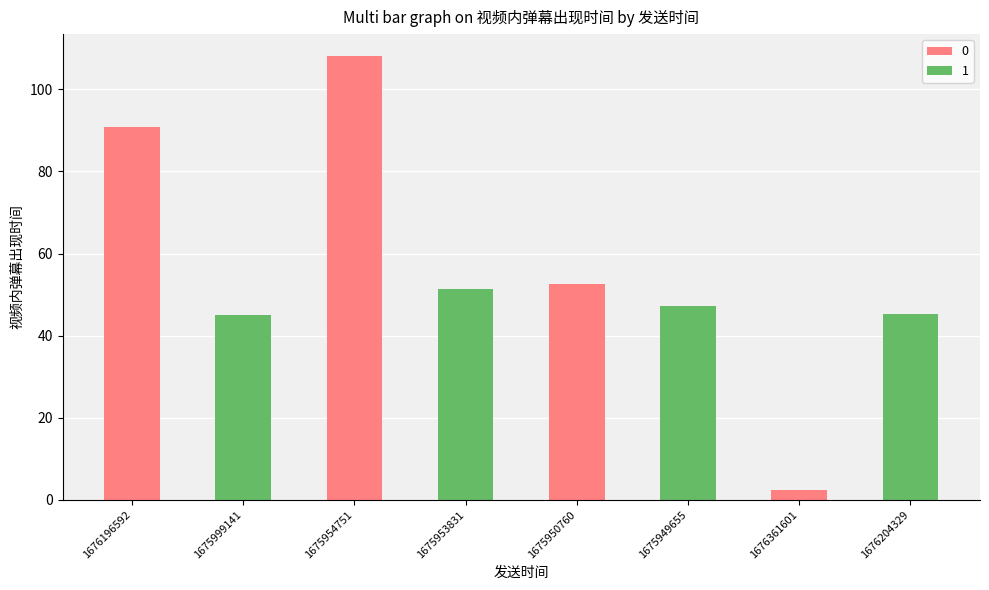

The chart shows a value of 52.6 at 1675950760. True or false?

True